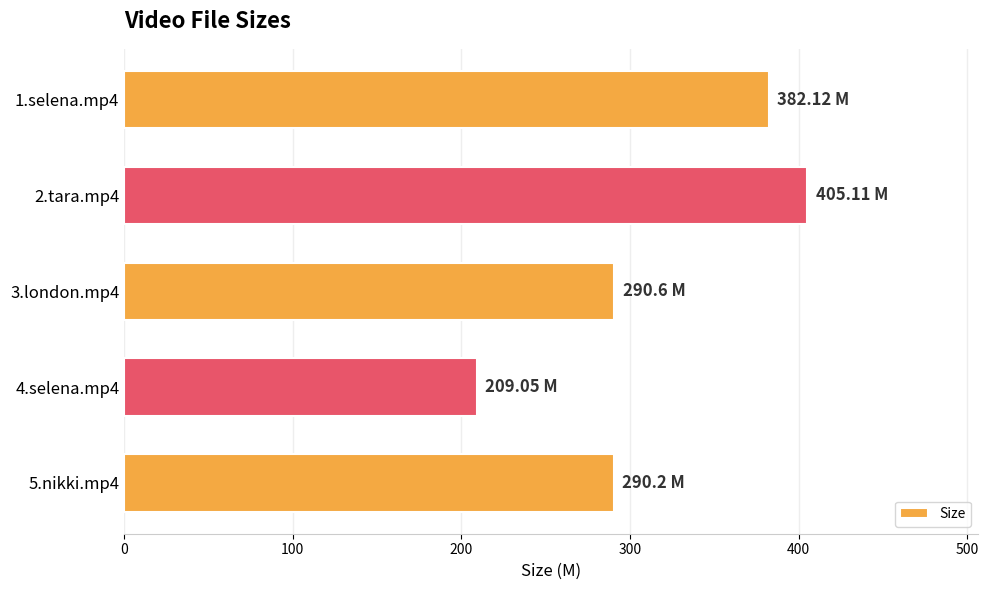

What is the change in value from 1.selena.mp4 to 4.selena.mp4?

-173.1